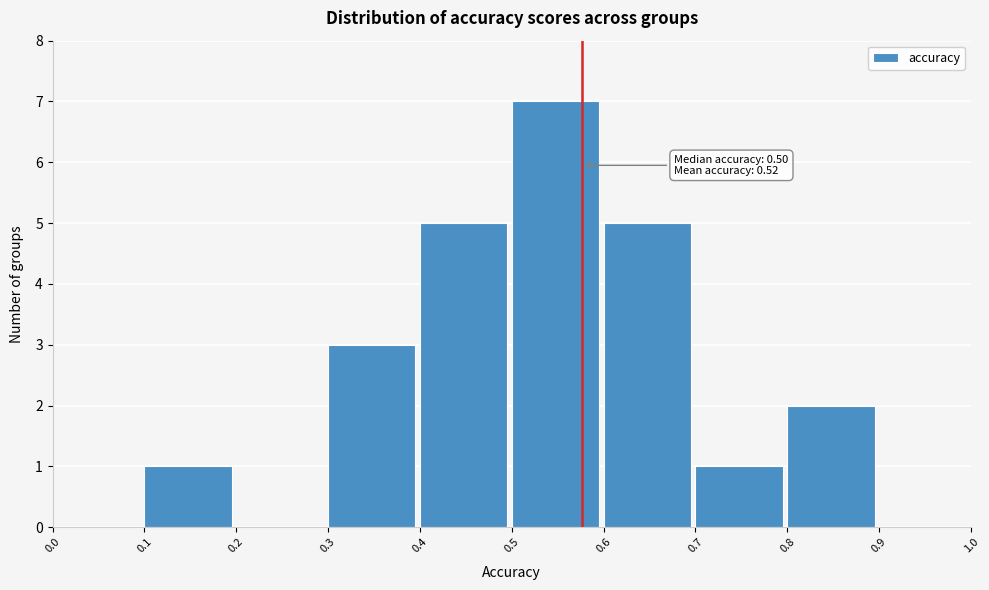

Which range on the x-axis has the tallest bar?

0.5 to 0.6